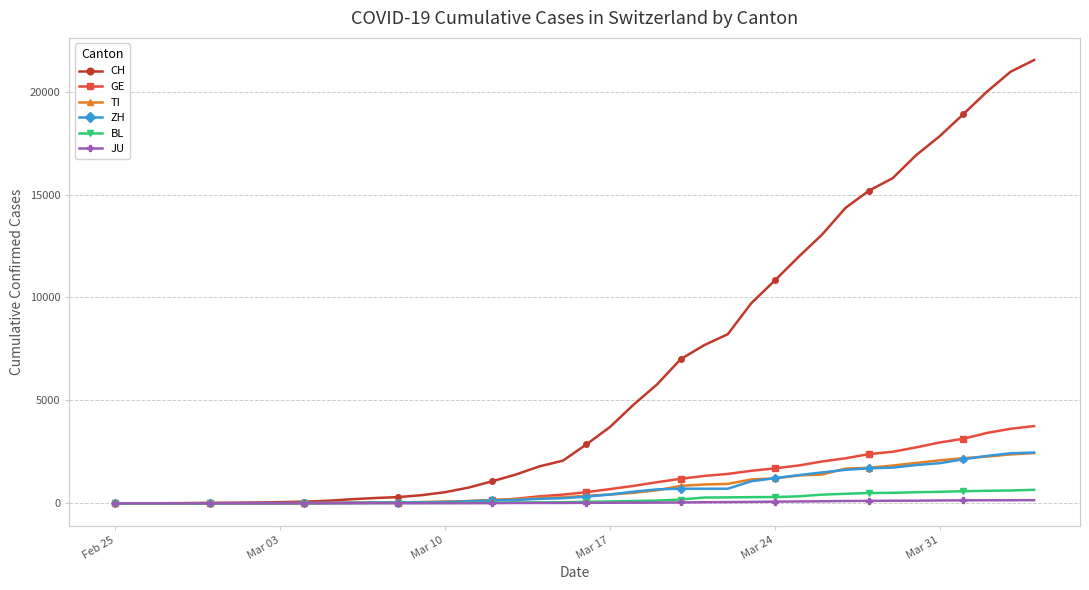

Which series has the widest spread of values?

CH